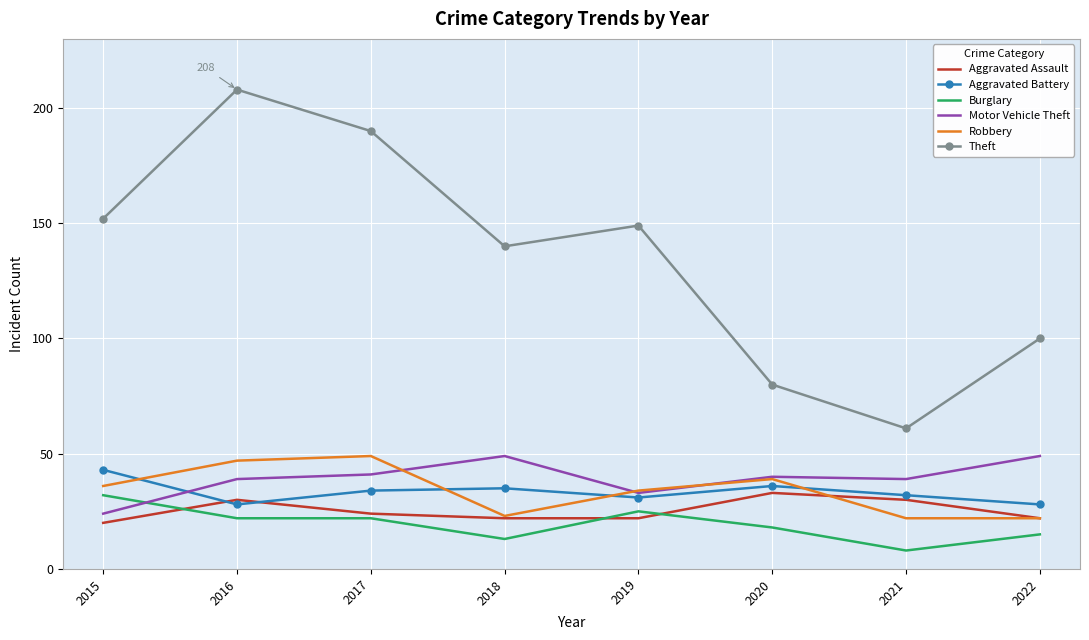

What is the spread (max minus min) of values at 2019?

127